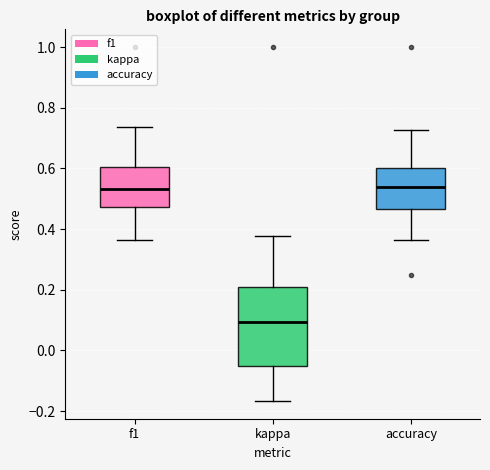

Where is the lower edge of the box for f1 on the y-axis? The values are not printed on the chart, so give them approximately, as read against the axis.

0.48